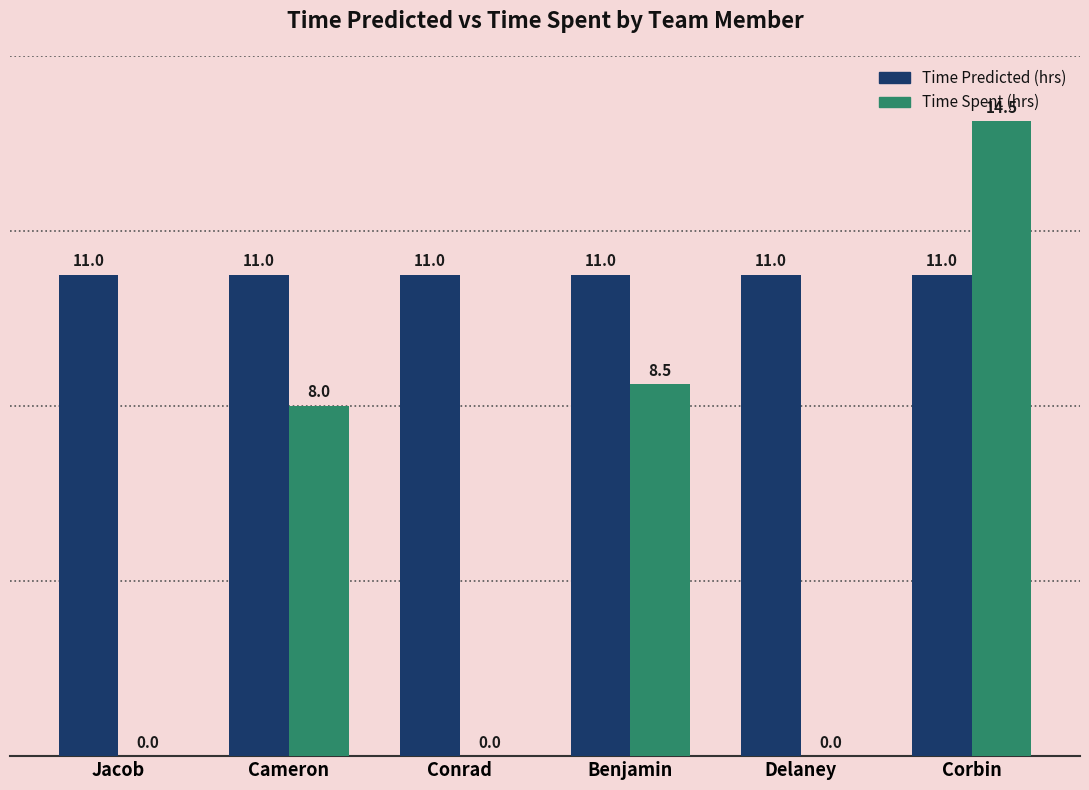

Is it true that Time Spent (hrs) equals 3.1 at Benjamin?

False